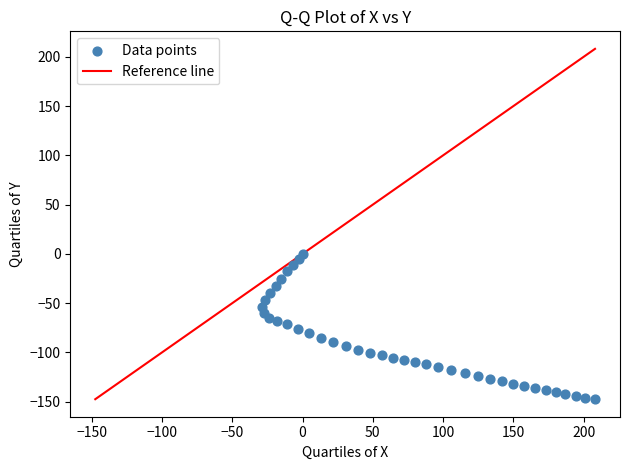

What is the range of X values (max minus min)?

236.8